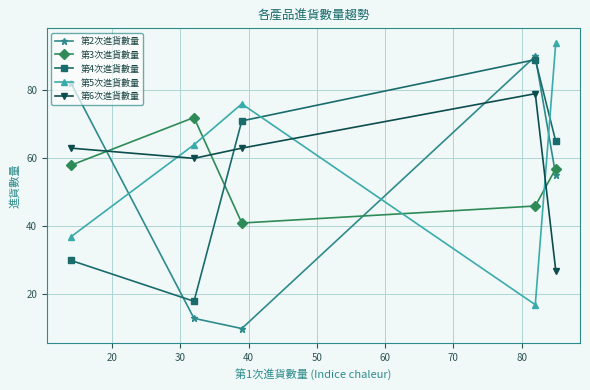

What is the difference between the maximum and minimum values in the 第6次進貨數量 series?

52